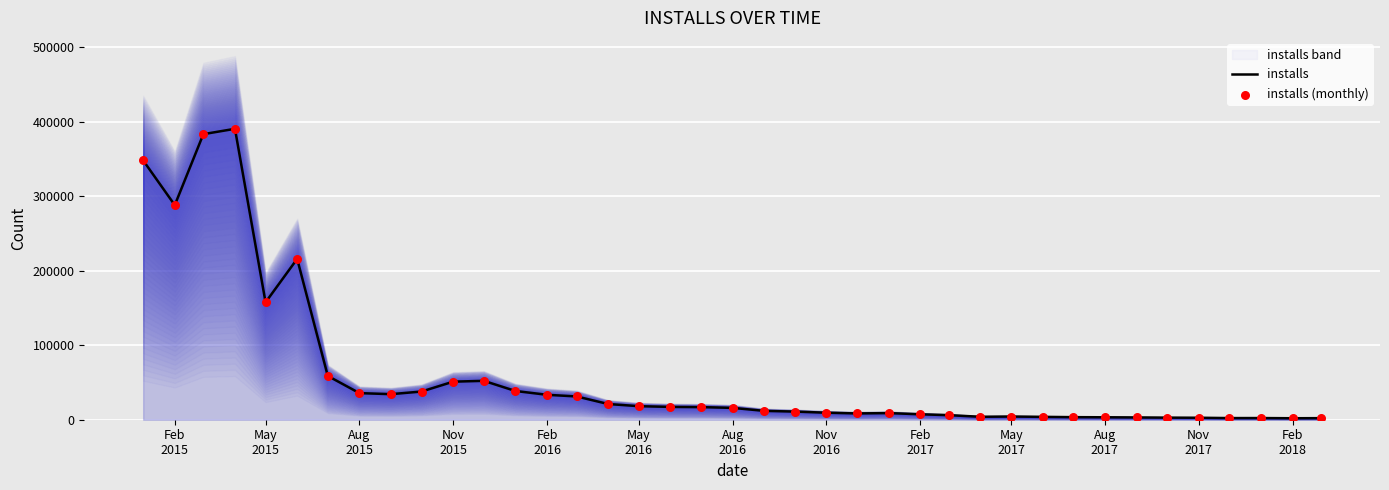

What is the highest value of the installs series?

390756